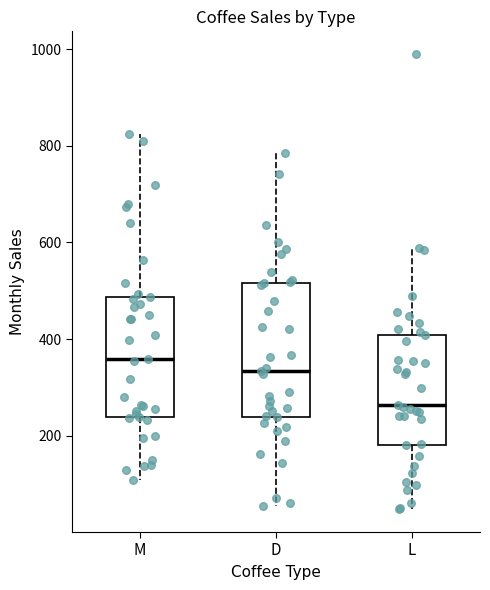

Reading left to right, read every box against the y-axis: the position of its median line, the range the box covers, and the ends of its whiskers. The values are not printed on the chart, so give them approximately, as read against the axis.

M: median 360, box 240 to 480, whiskers 100 to 820
D: median 340, box 240 to 520, whiskers 60 to 780
L: median 260, box 180 to 400, whiskers 40 to 580